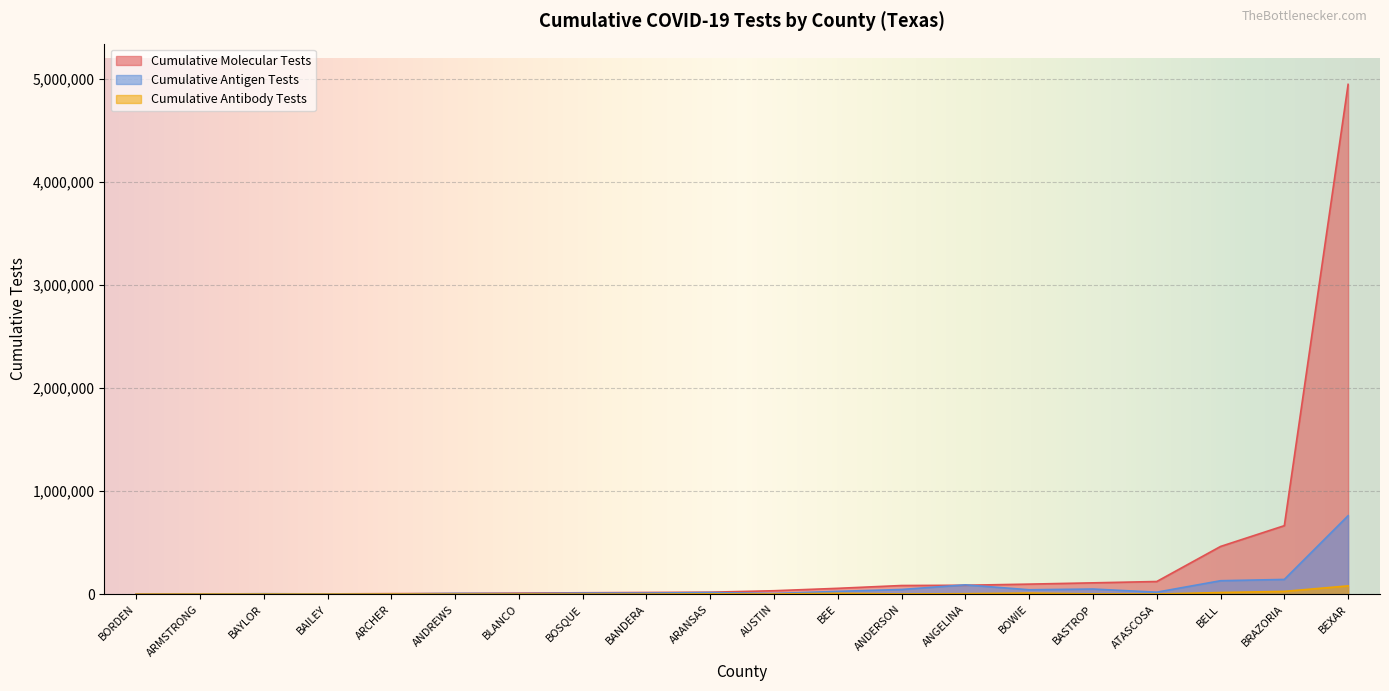

What is the difference between the maximum and minimum values in the Cumulative Molecular Tests series?

4947541